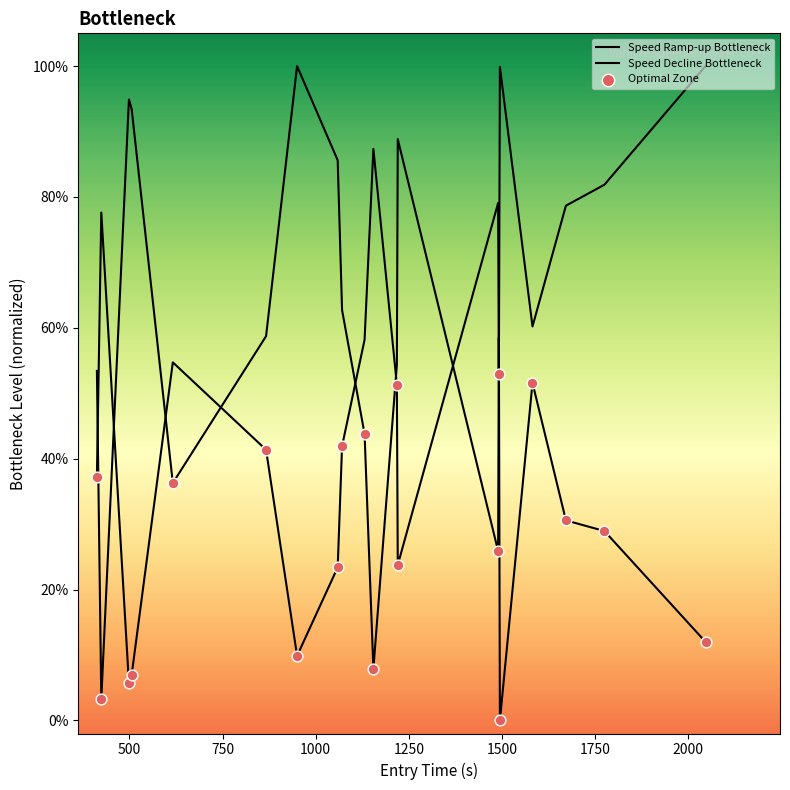

Which series contains the lowest Y value?

Speed Ramp-up Bottleneck